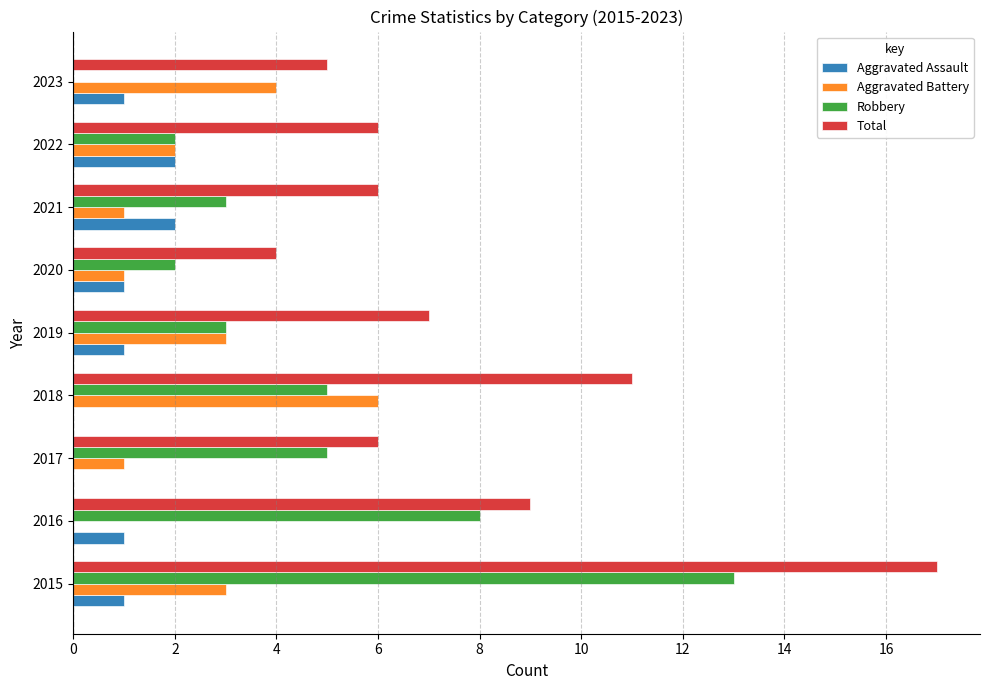

How many categories are shown in the chart?

9